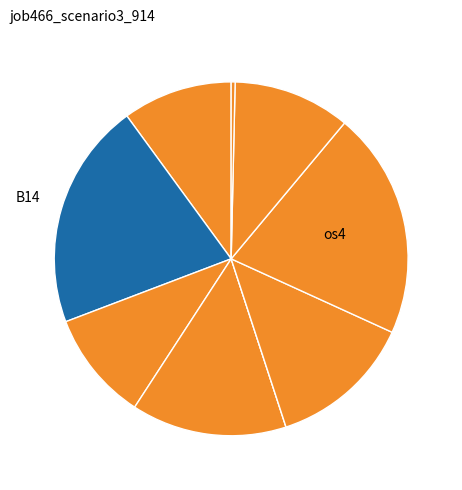

Count the number of slices in the pie.

9